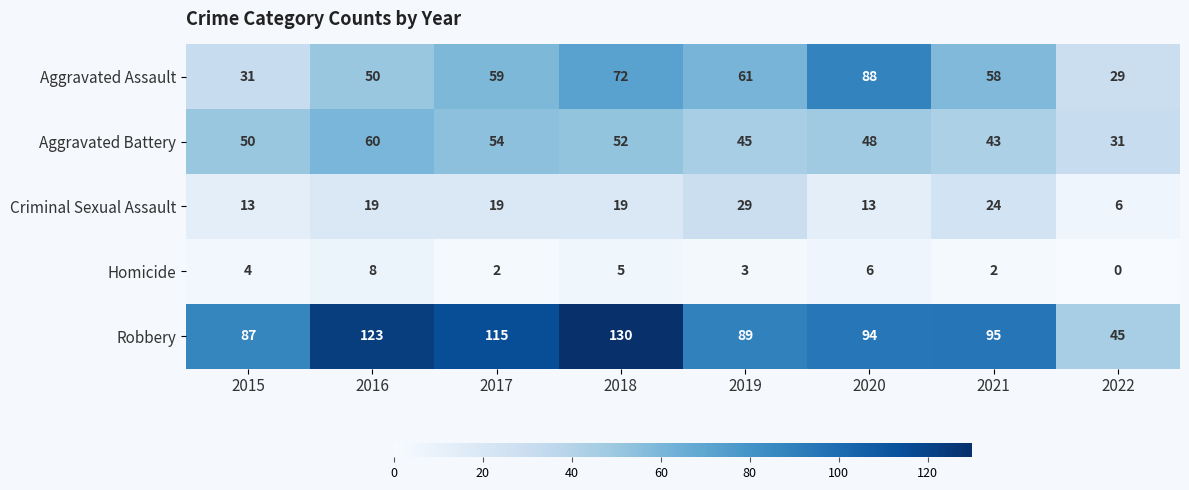

What is the difference between the maximum and minimum values in the Criminal Sexual Assault series?

23